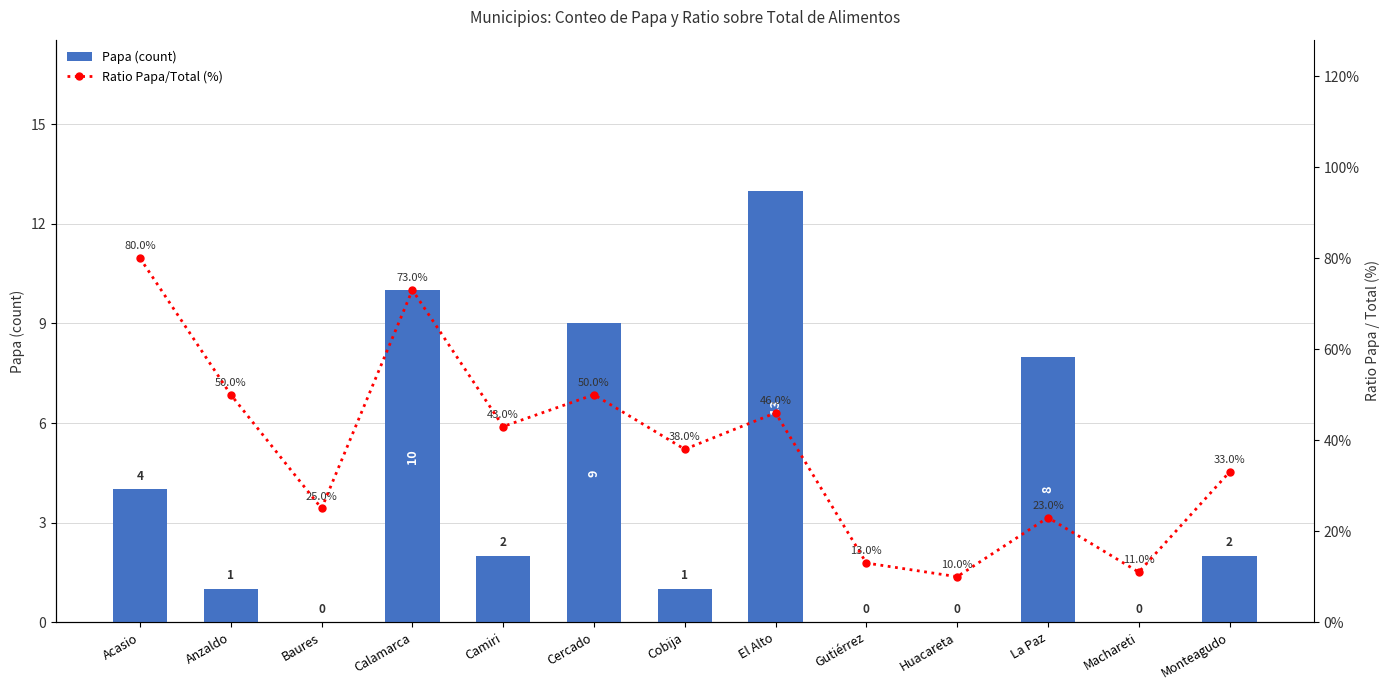

Between Camiri and La Paz, which is larger?

La Paz